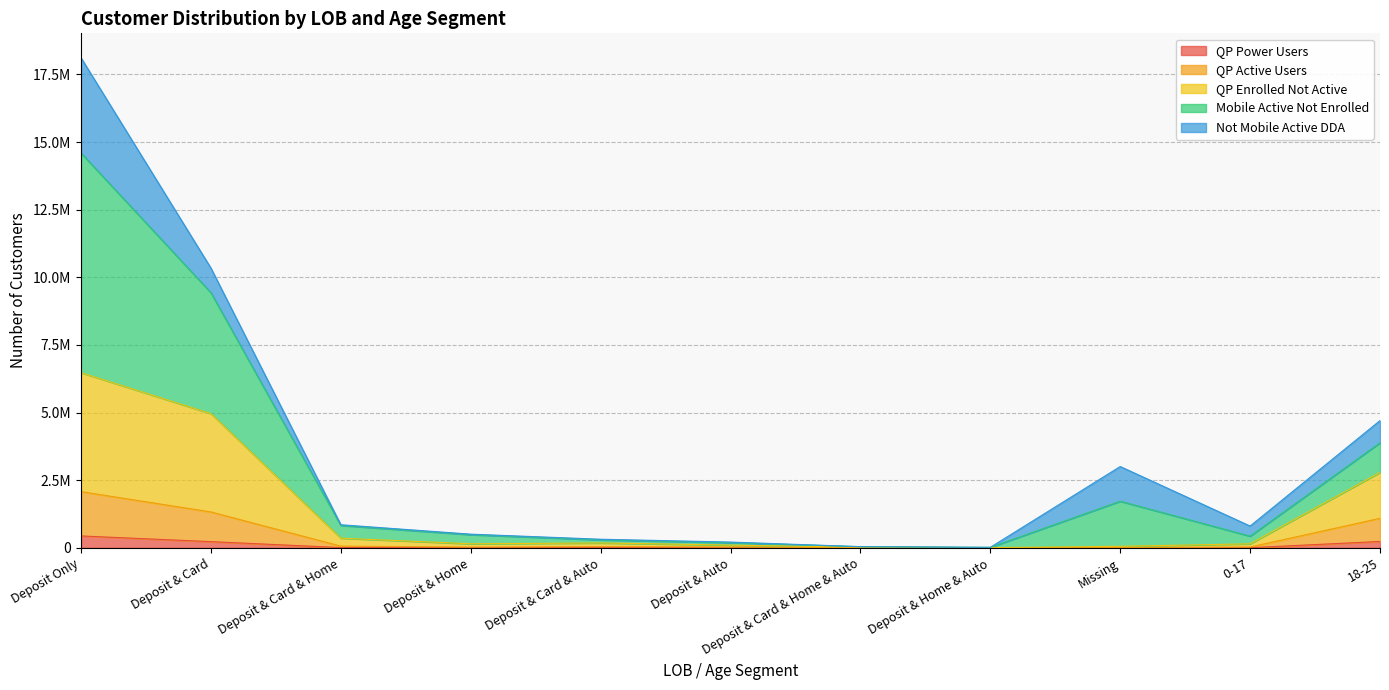

Between Deposit & Home and Deposit & Home & Auto, which series saw the biggest shift?

Mobile Active Not Enrolled